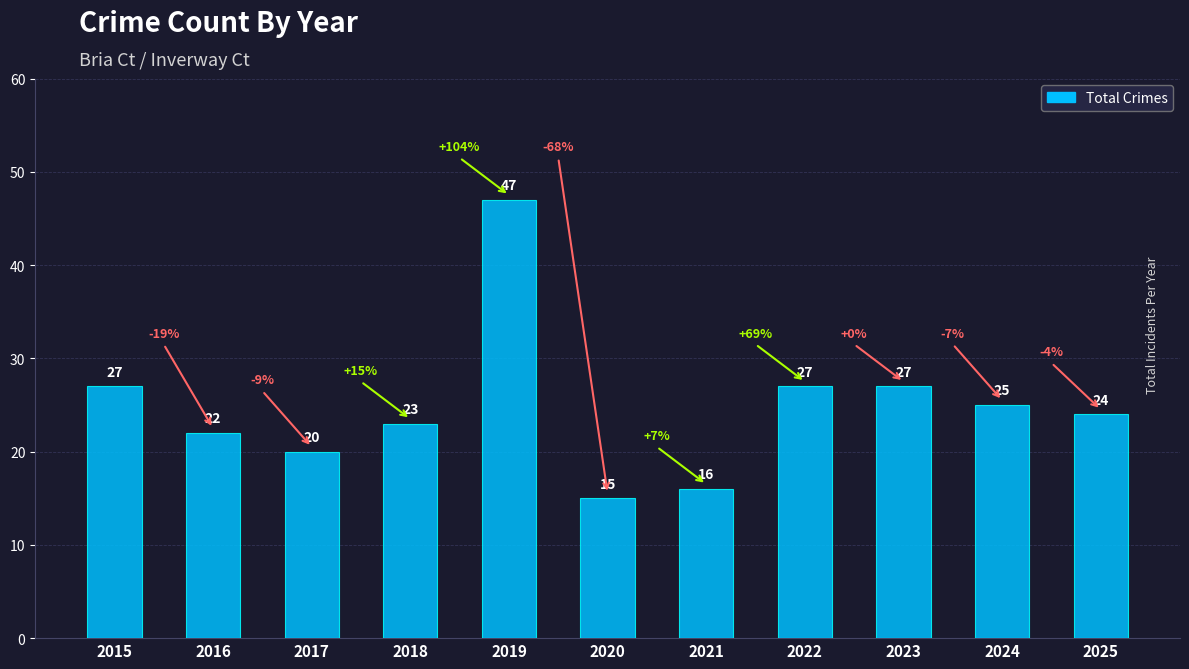

What is the change in value from 2021 to 2025?

+8